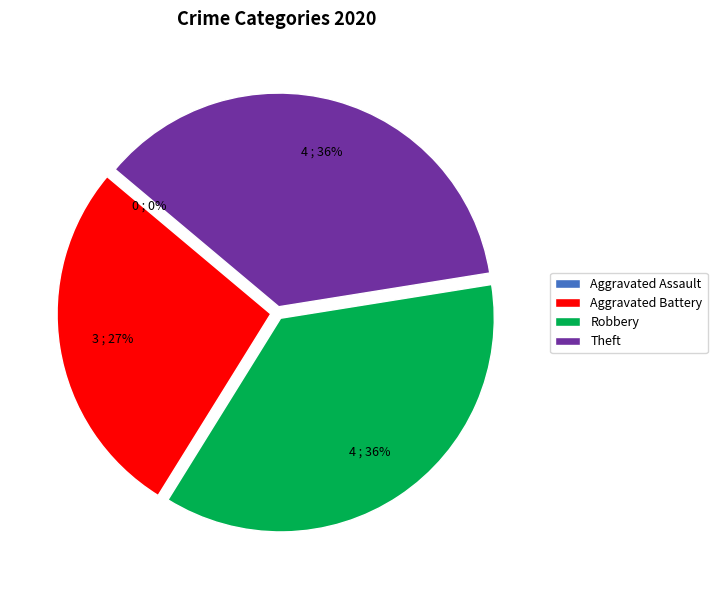

How many segments does this pie chart have?

4